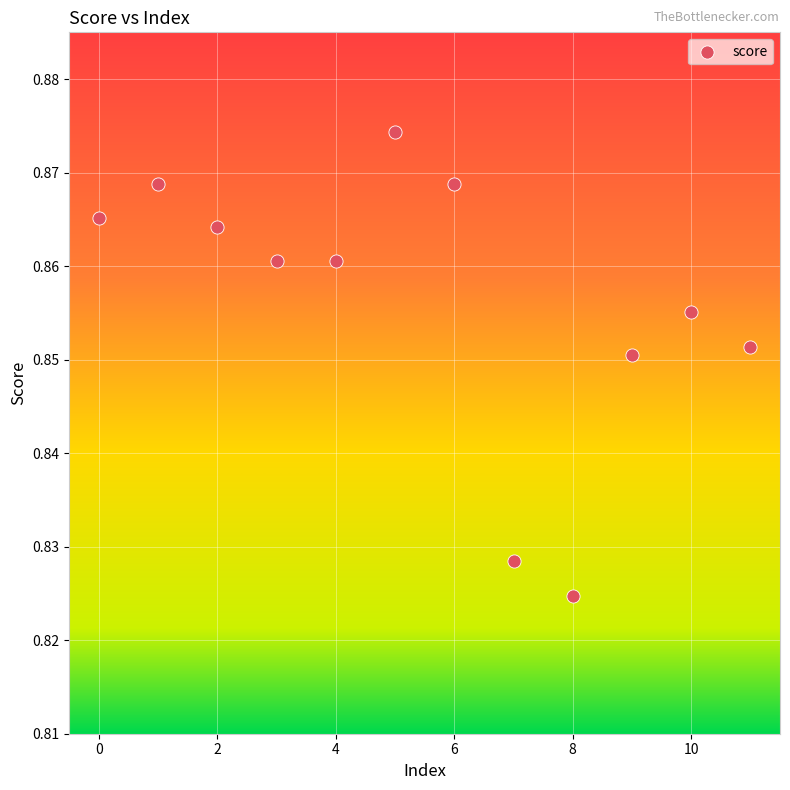

How many points are shown in the scatter plot?

12